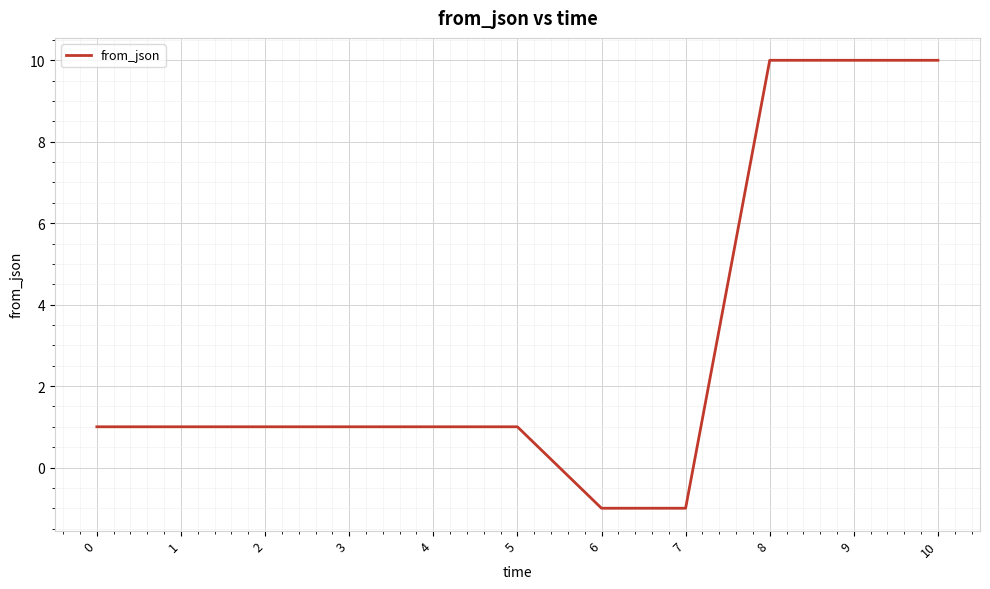

Reading left to right, extract all data points from this chart.

0=1	1=1	2=1	3=1	4=1	5=1	6=-1	7=-1	8=10	9=10	10=10